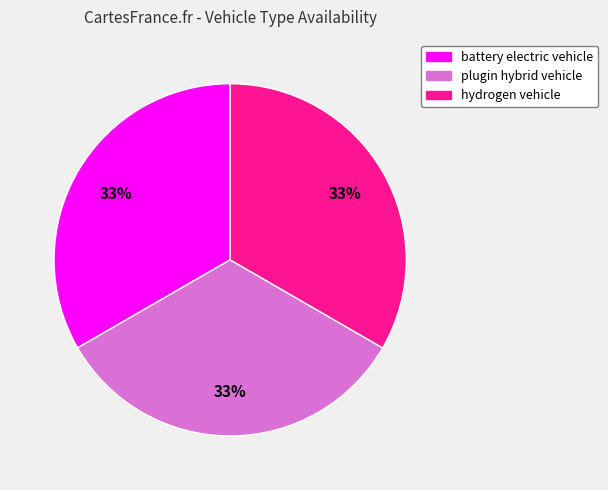

Is there a majority slice in this chart?

No